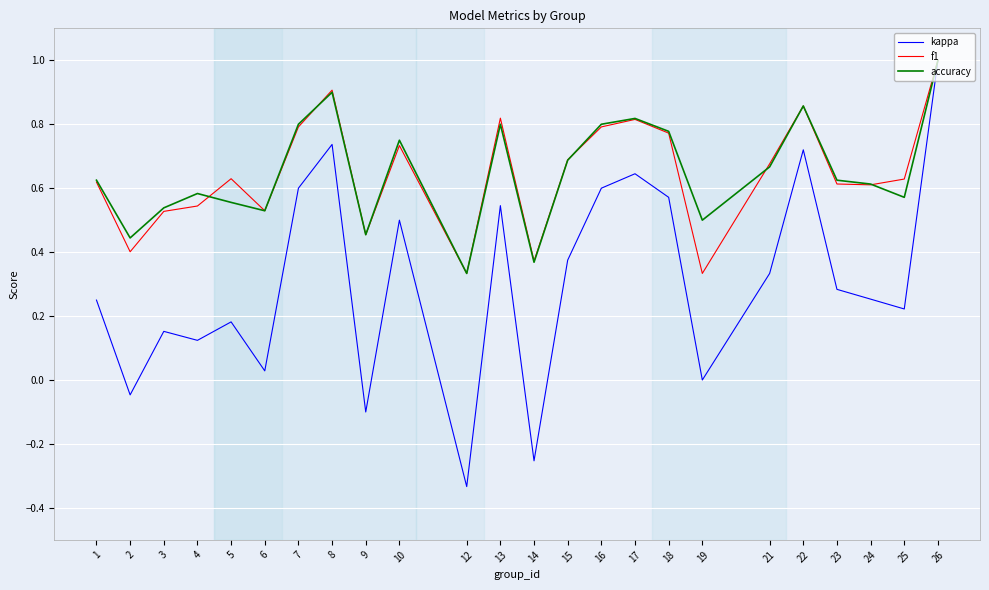

At which category does the chart reach its minimum across all series?

12